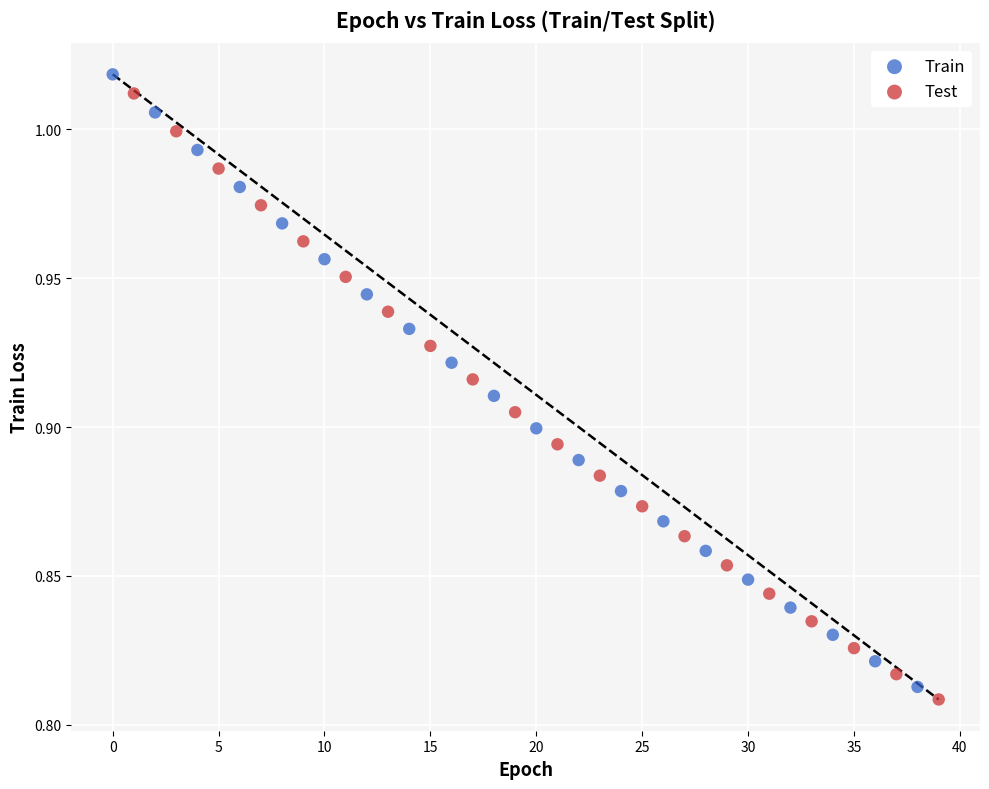

Which series has the largest Y range (max minus min)?

Train